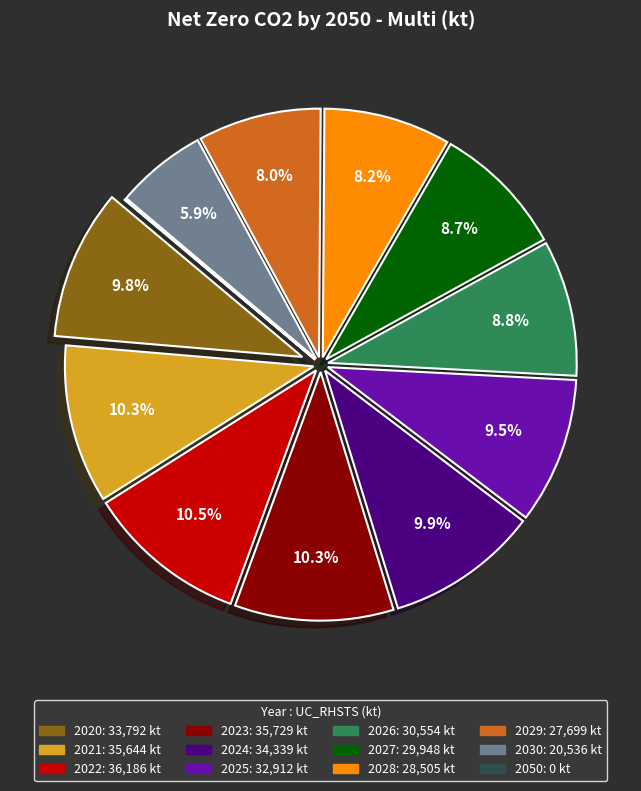

How much of the chart is everything except 2023?

89.7%